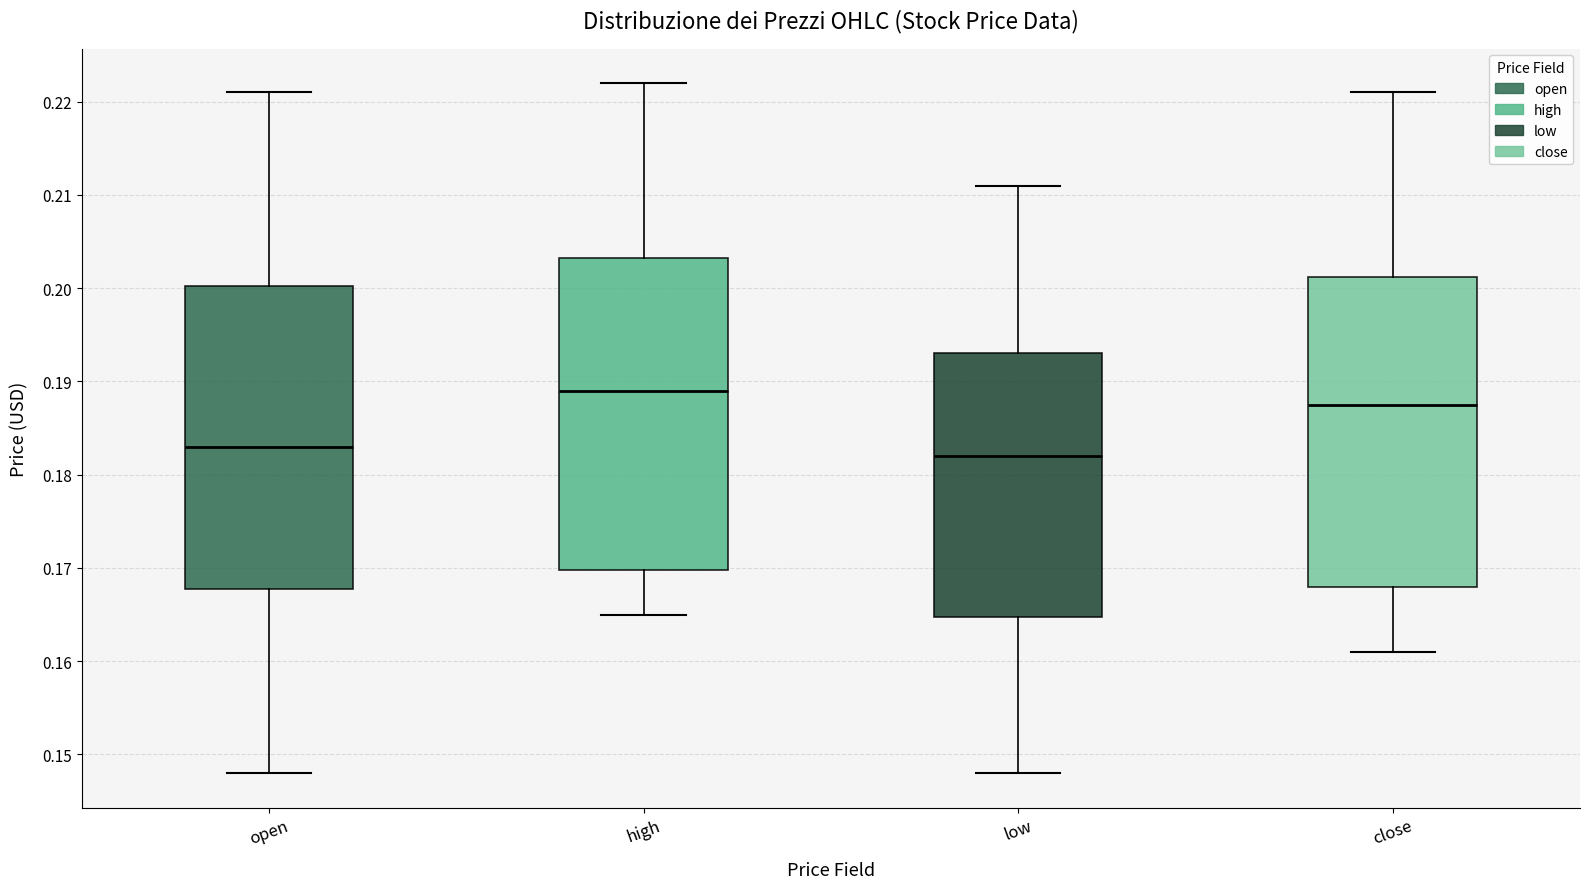

Reading left to right, read every box against the y-axis: the position of its median line, the range the box covers, and the ends of its whiskers. The values are not printed on the chart, so give them approximately, as read against the axis.

open: median 0.183, box 0.168 to 0.200, whiskers 0.148 to 0.221
high: median 0.189, box 0.170 to 0.203, whiskers 0.165 to 0.222
low: median 0.182, box 0.165 to 0.193, whiskers 0.148 to 0.211
close: median 0.188, box 0.168 to 0.201, whiskers 0.161 to 0.221